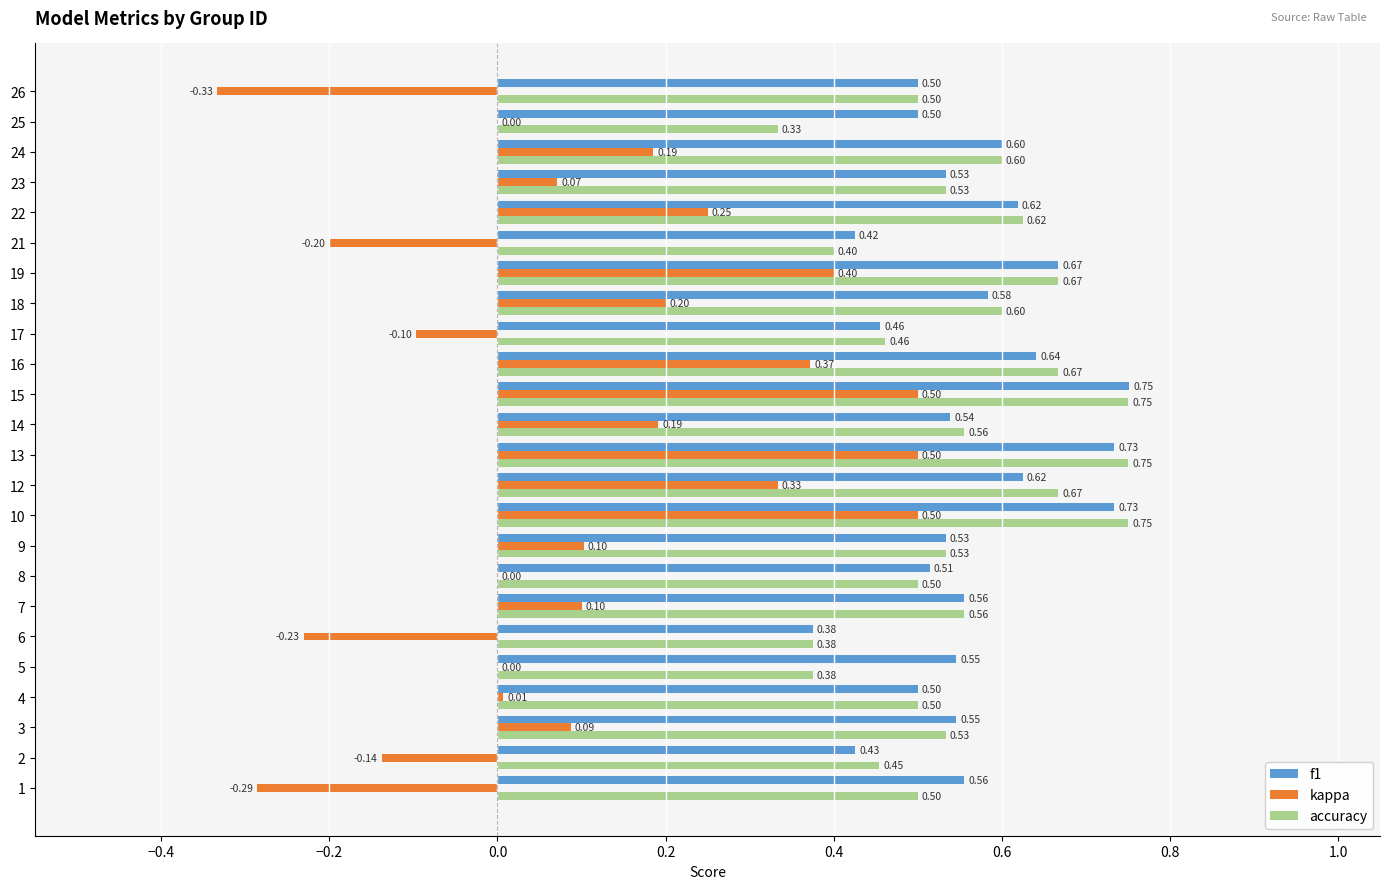

Count the accuracy values in the range 0 to 1.

24